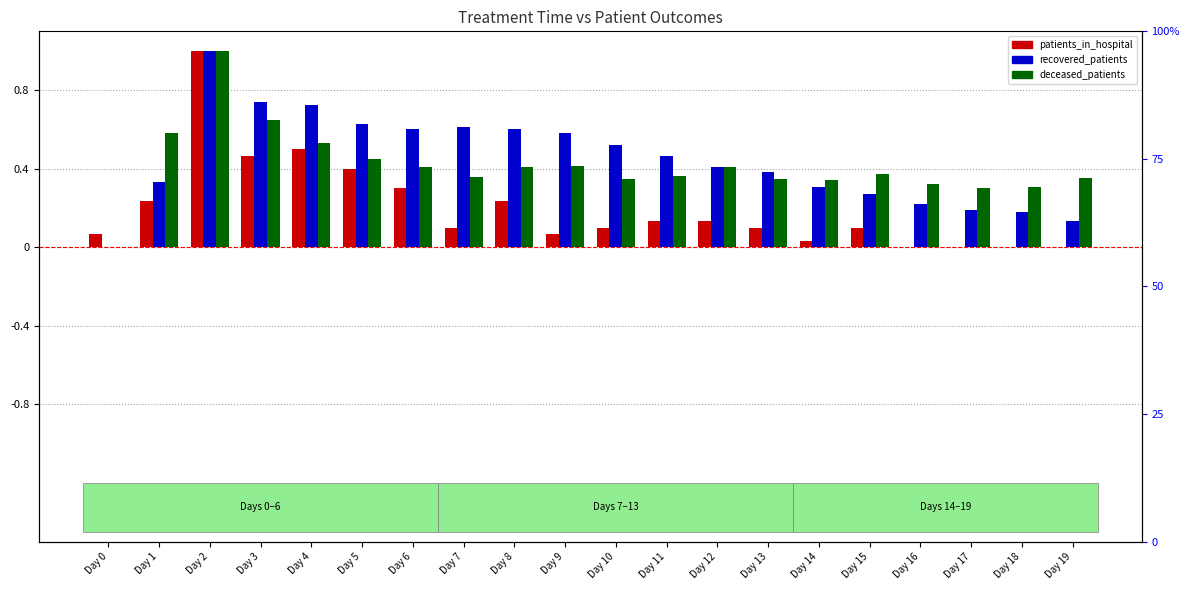

What is the value of the patients_in_hospital bar at the 5th from the left?

0.5